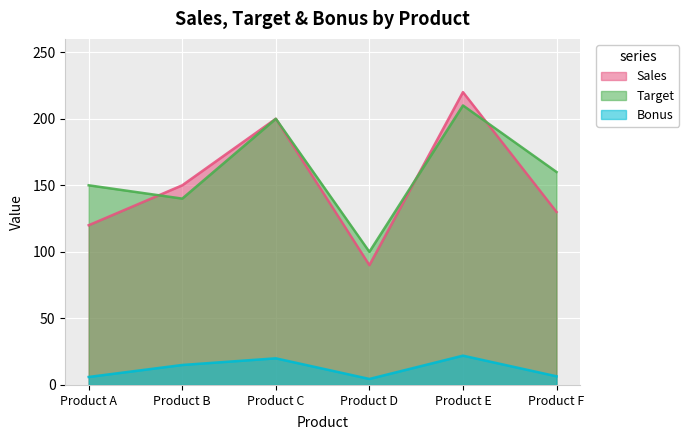

The value of Bonus at Product C is 10.5. True or false?

False